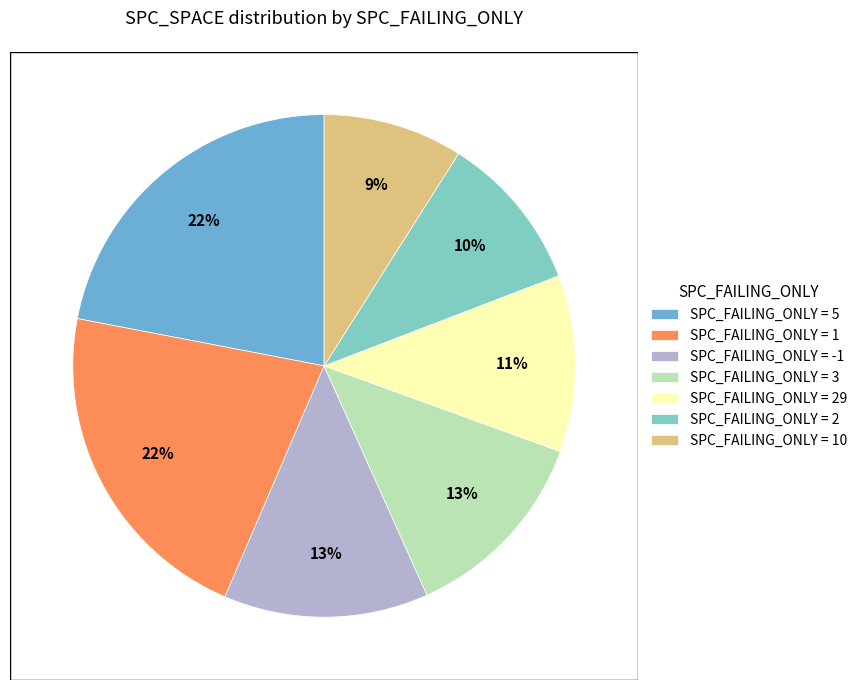

To the nearest percent, what is the average slice percentage?

14%